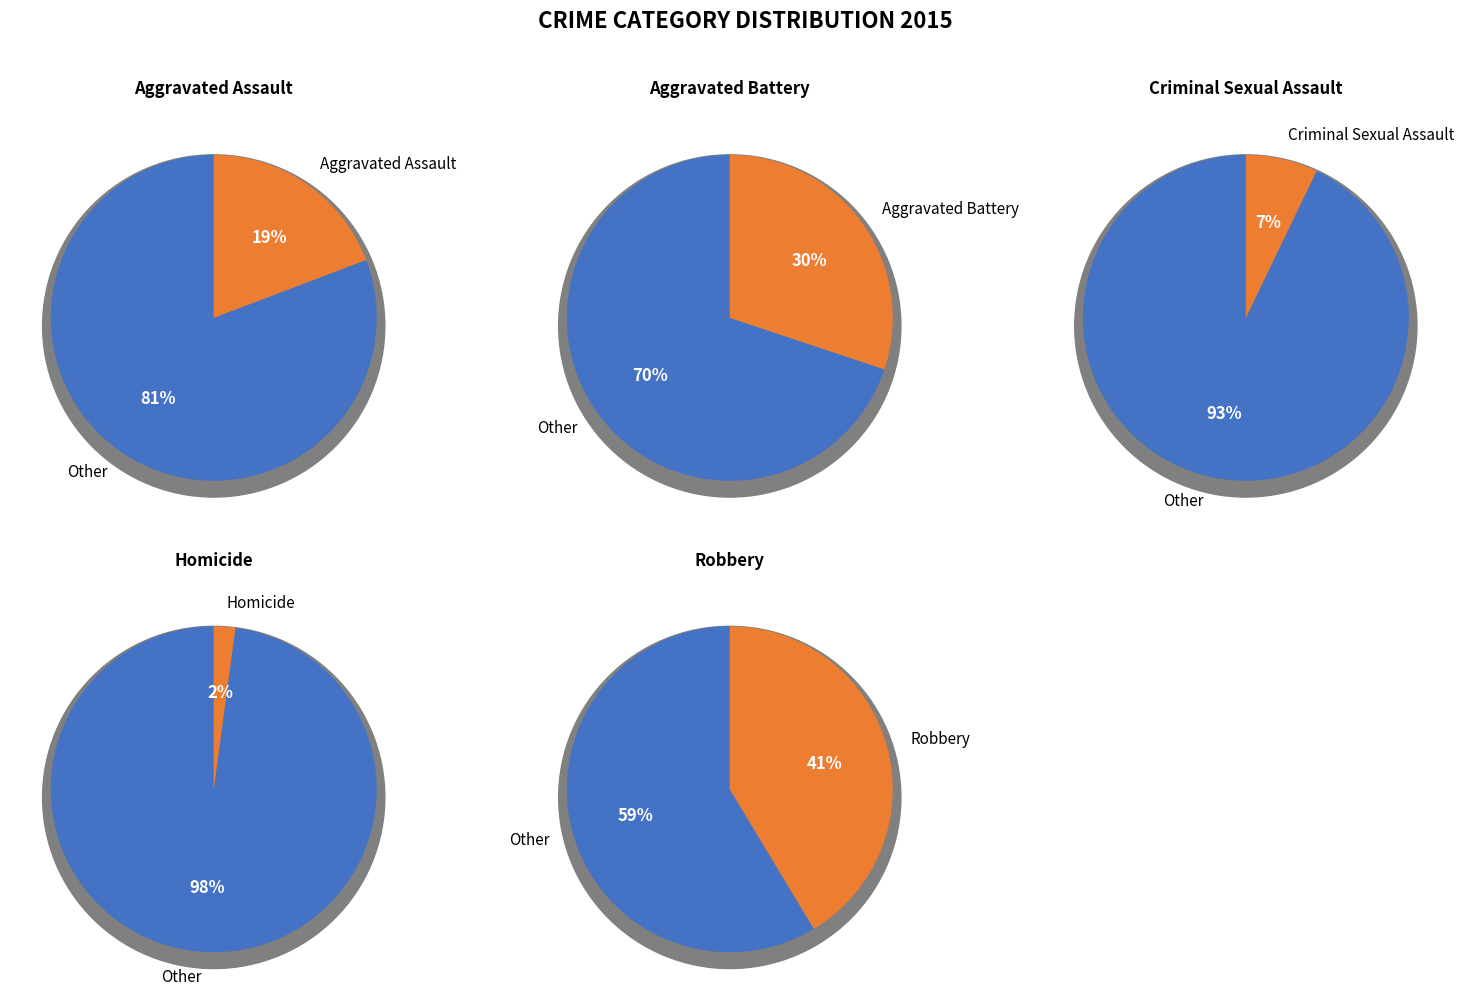

Rank the categories by value from highest to lowest.

Robbery, Aggravated Battery, Aggravated Assault, Criminal Sexual Assault, Homicide